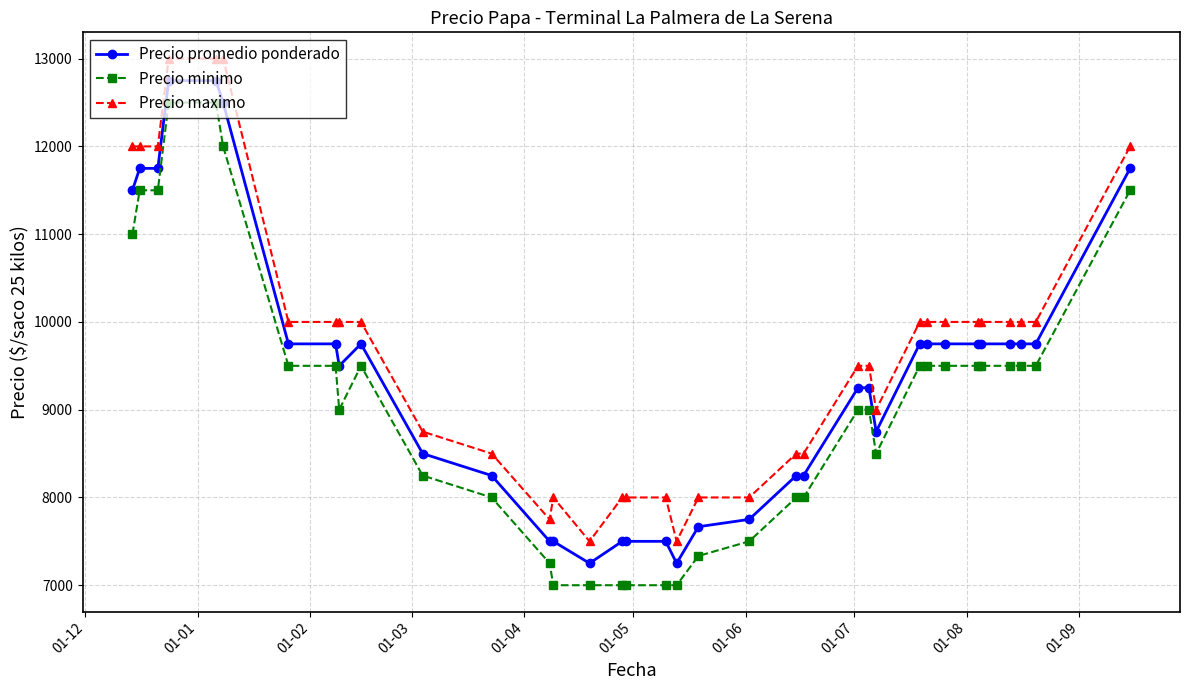

What is the greatest value displayed?

13000.0